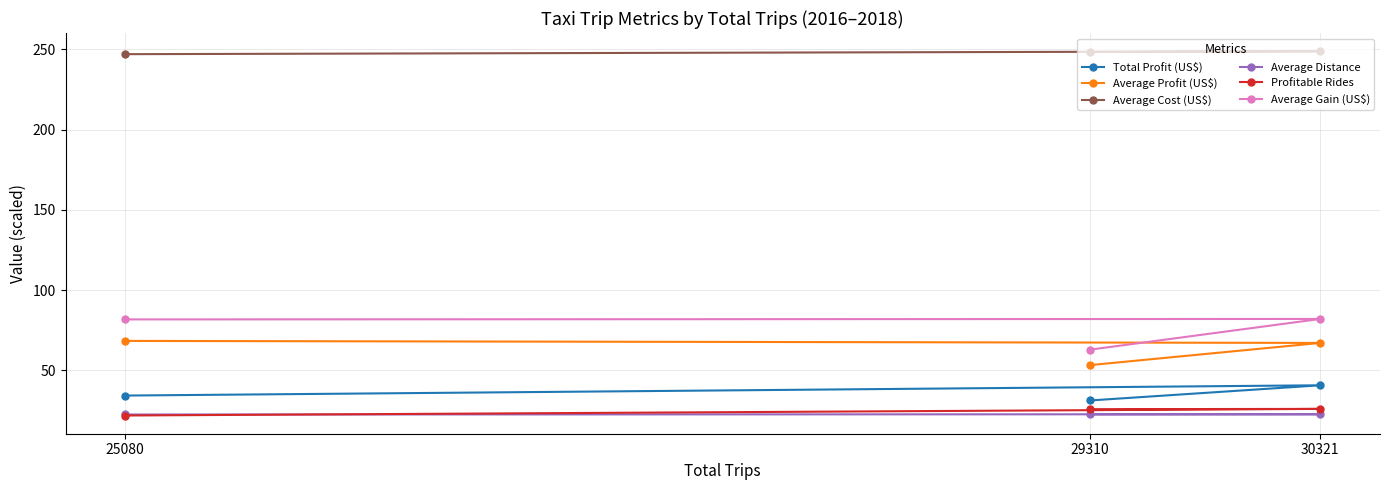

What value does the Average Profit (US$) series have at 29310?

53.2